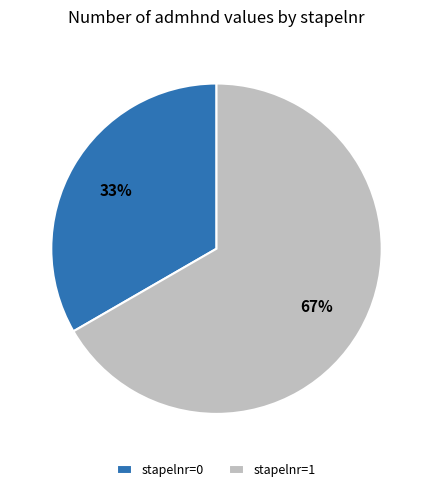

Which category accounts for the majority?

stapelnr=1